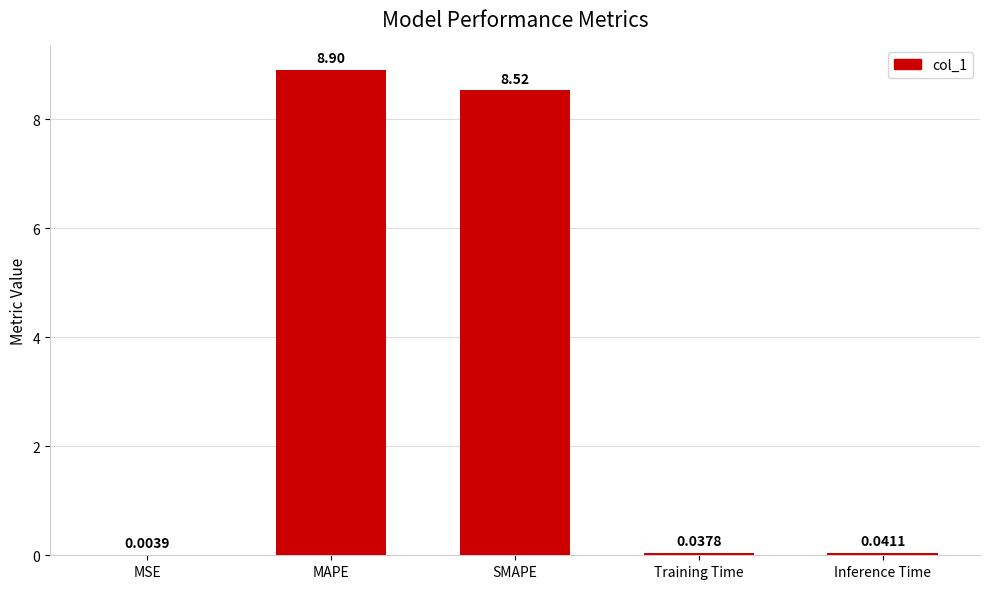

What is the change in value from SMAPE to Inference Time?

-8.5